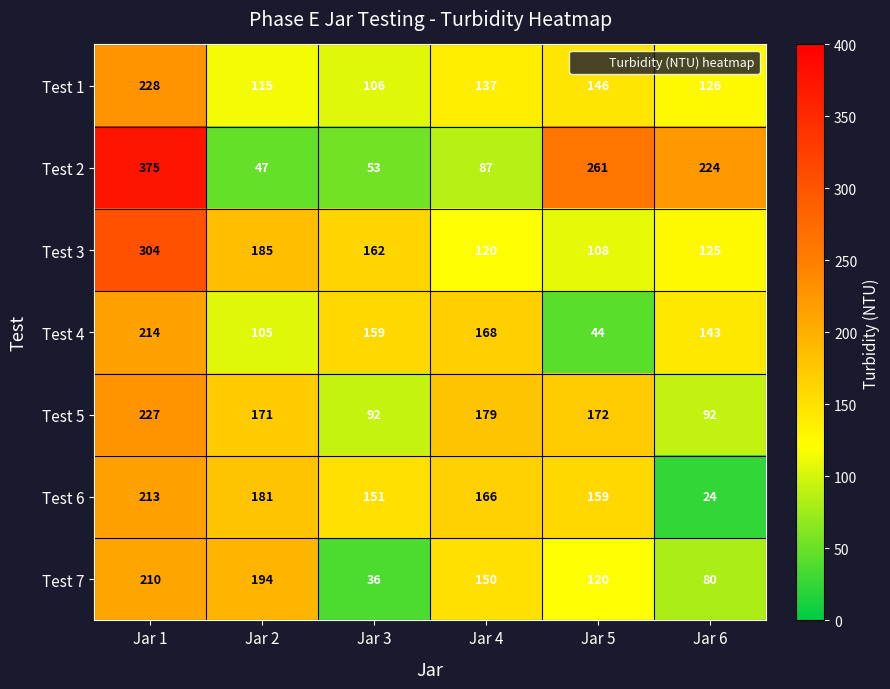

Which category has the highest value across all series?

Jar 1